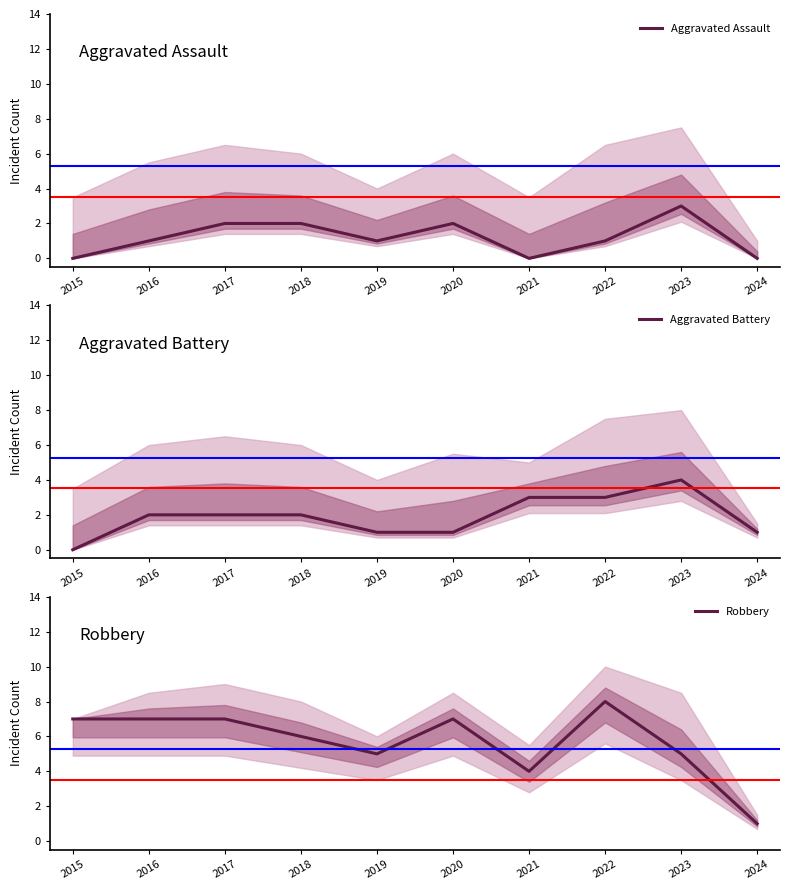

Which has a higher value, 2020 or 2022?

2020